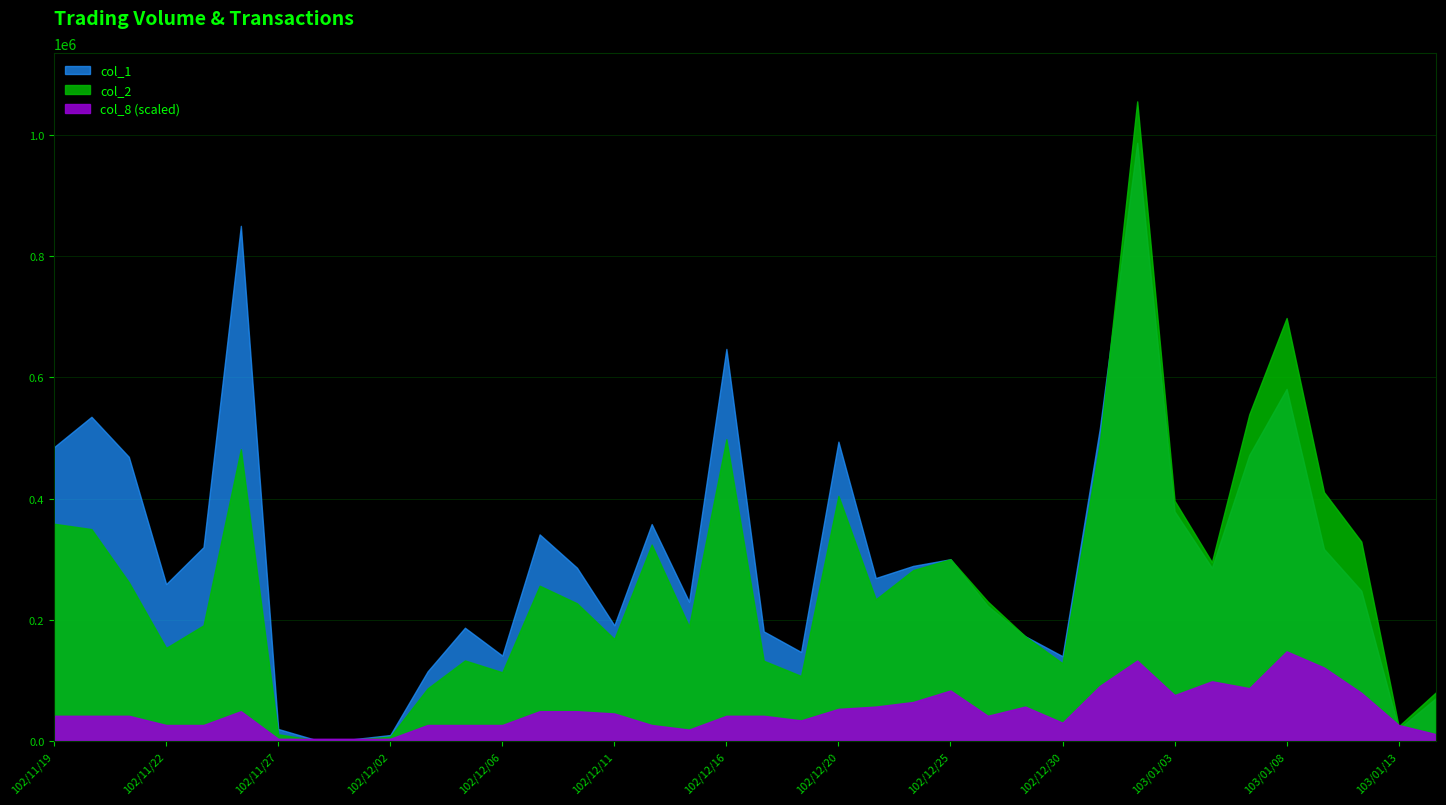

What is the difference between the maximum and minimum values in the col_1 series?

985000